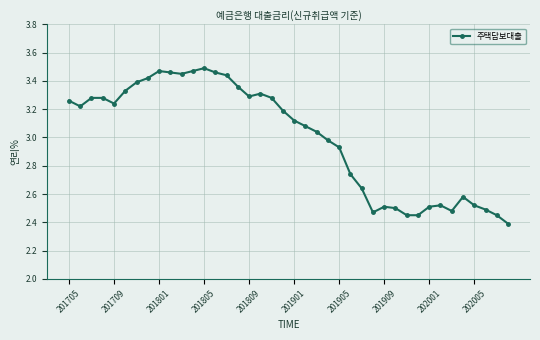

True or false: the data has more than 0 interior local peaks.

True